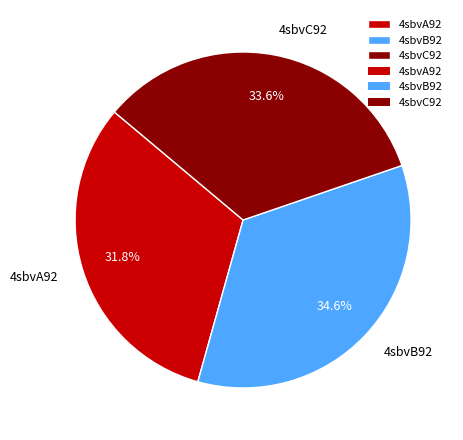

Does 4sbvB92 represent more than half of the total?

No